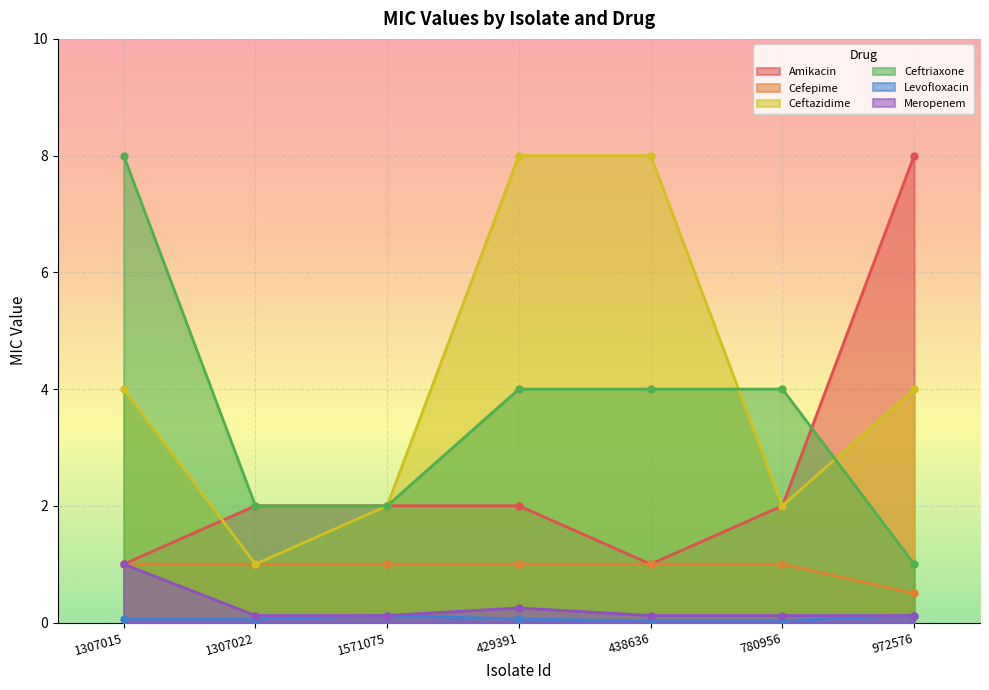

True or false: Ceftriaxone and Cefepime intersect in this chart.

False